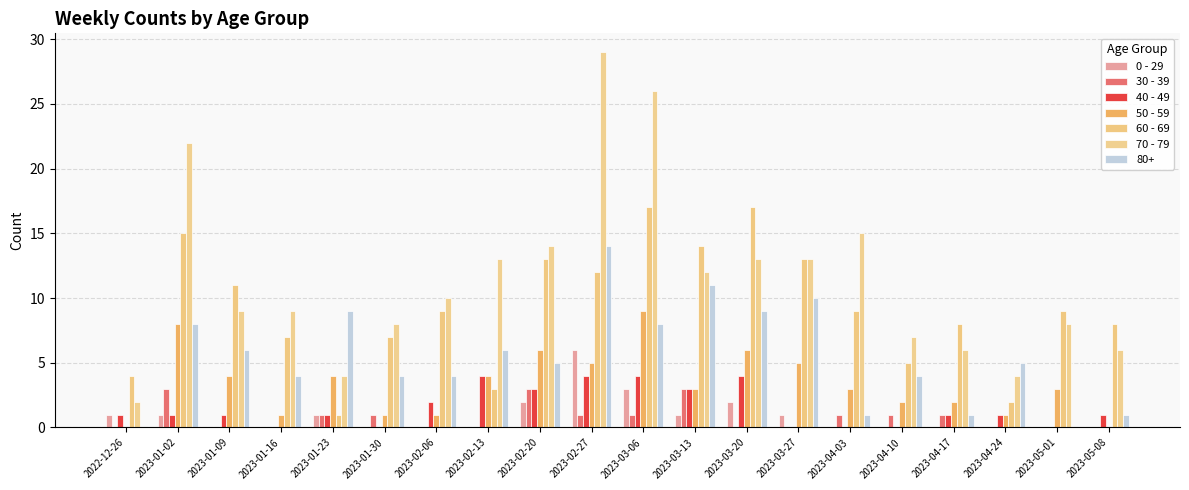

Which label corresponds to the largest value in the chart?

2023-02-27